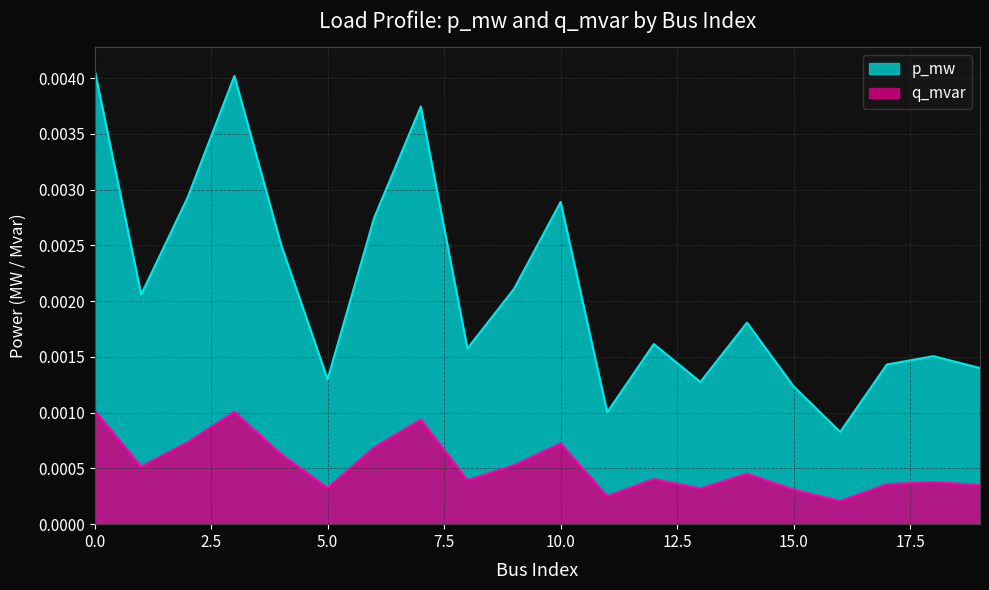

Rank the series by their average value, from highest to lowest.

p_mw, q_mvar